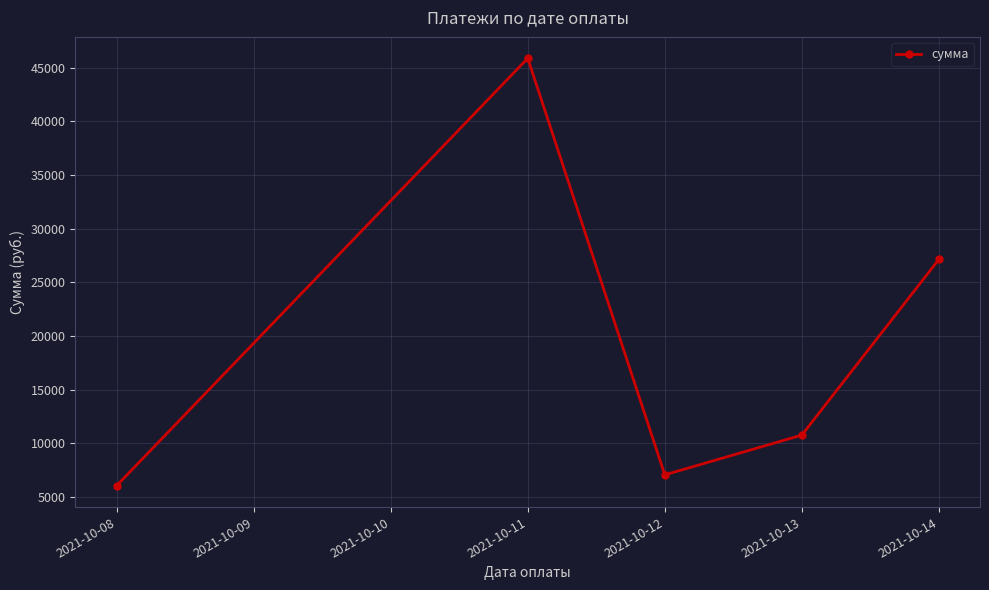

The chart shows a value of 40597.1 at 2021-10-12. True or false?

False